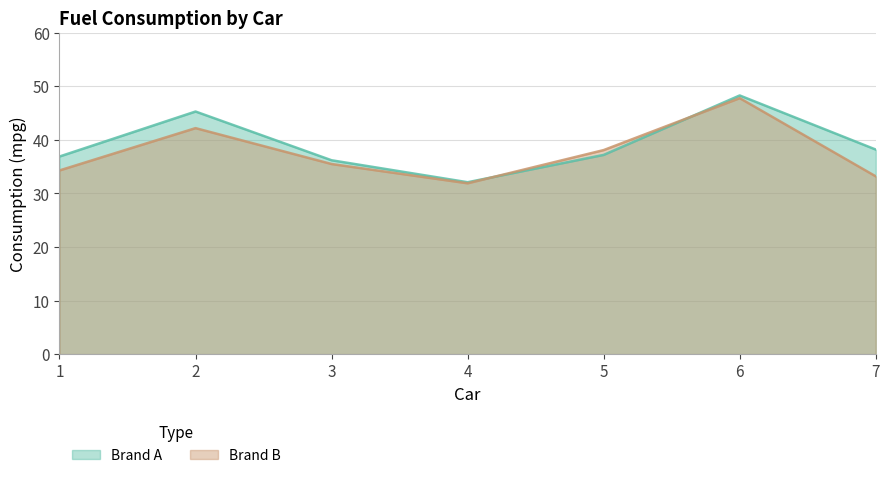

What is the difference between the maximum and second lowest values in the Brand B series?

14.6